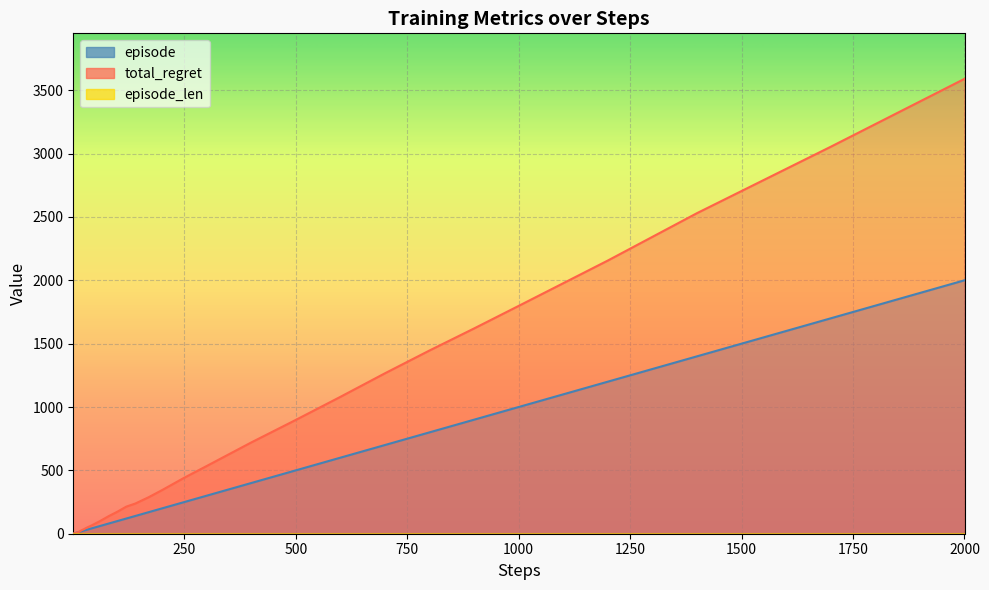

What is the approximate value of episode at 1400?

1400